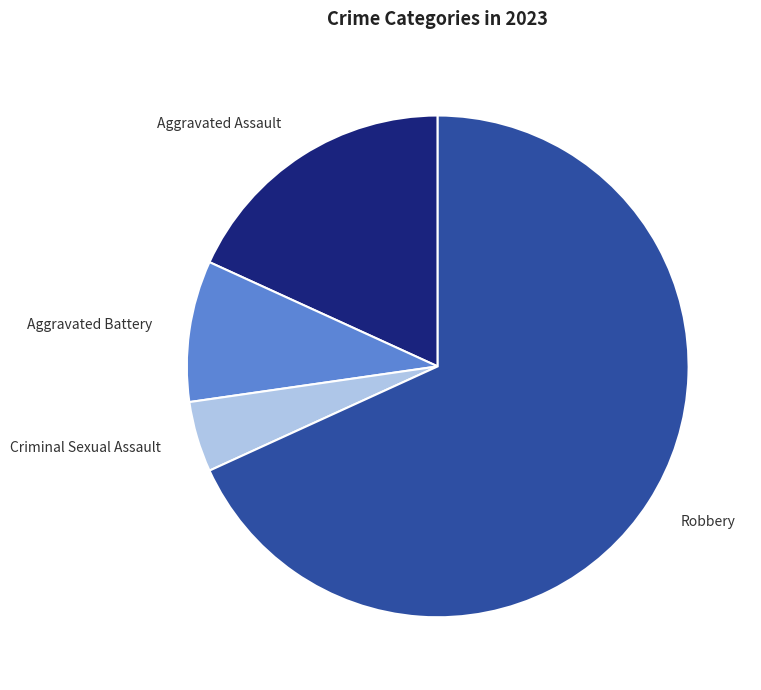

Is there a majority slice in this chart?

Yes